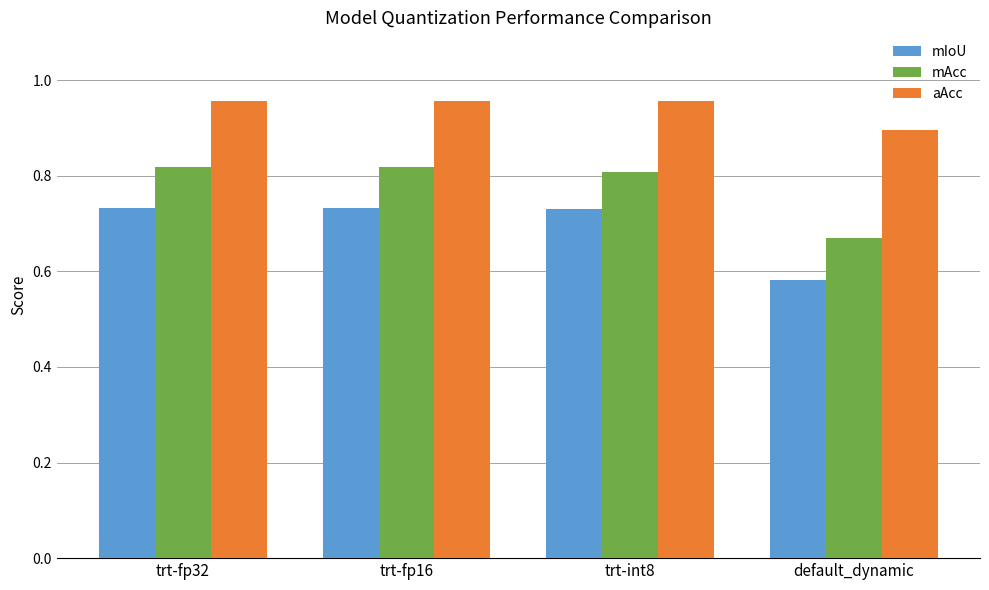

At how many categories does at least one series exceed 0?

4